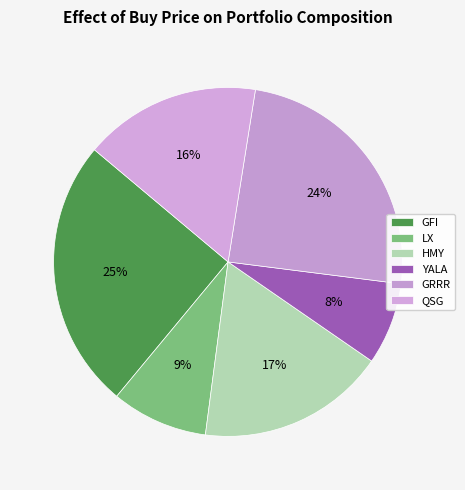

Count the number of slices in the pie.

6